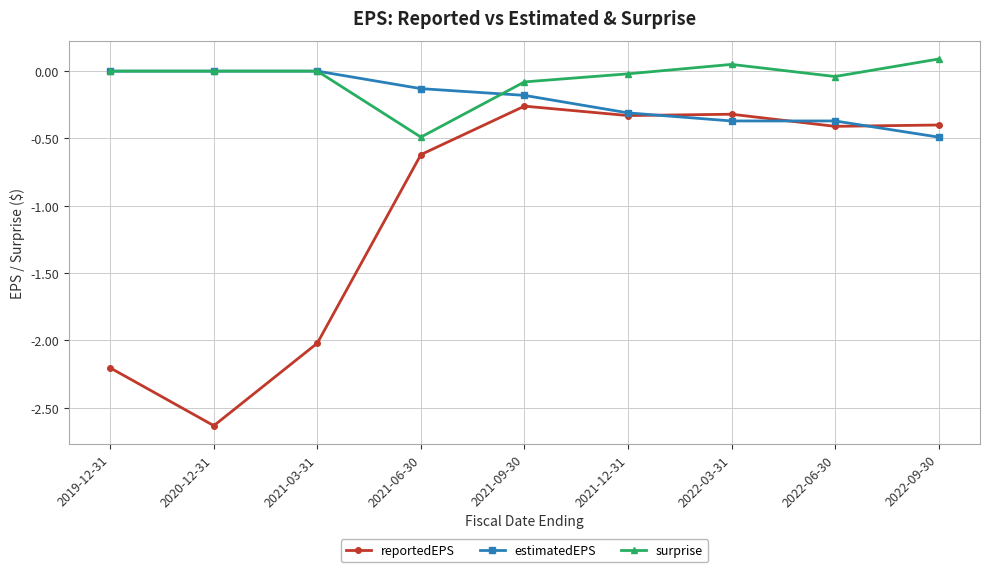

What is the spread (max minus min) of values at 2019-12-31?

2.2